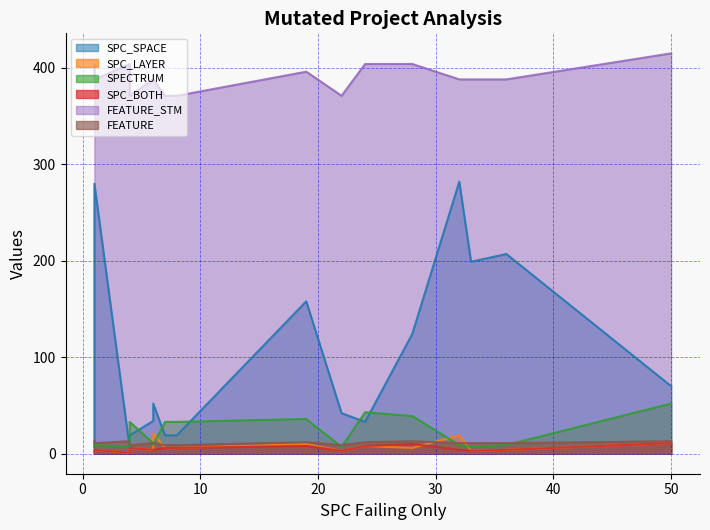

Which series has the largest total across all categories?

FEATURE_STM